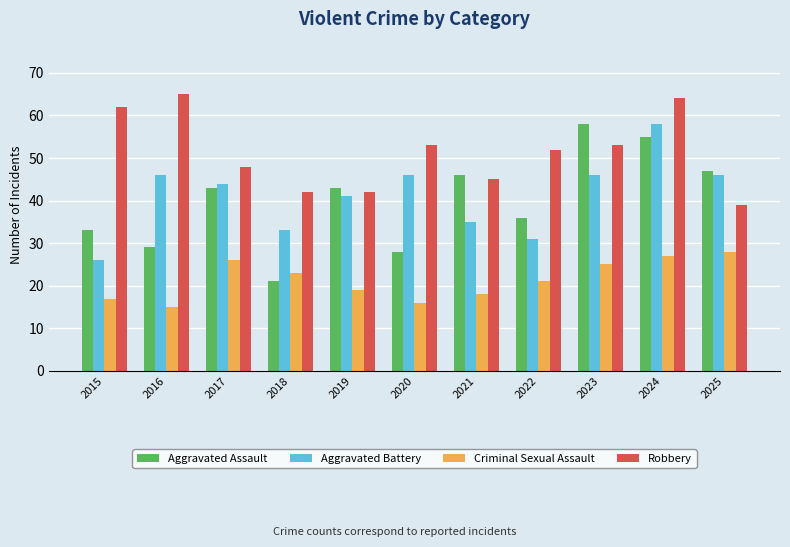

At which label does Aggravated Battery reach its minimum?

2015